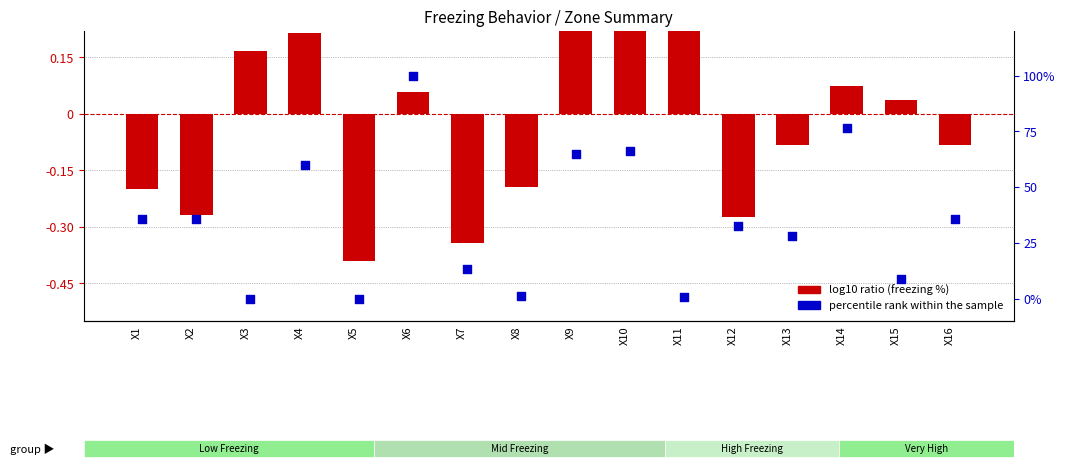

Which series has the largest Y range (max minus min)?

percentile rank within the sample